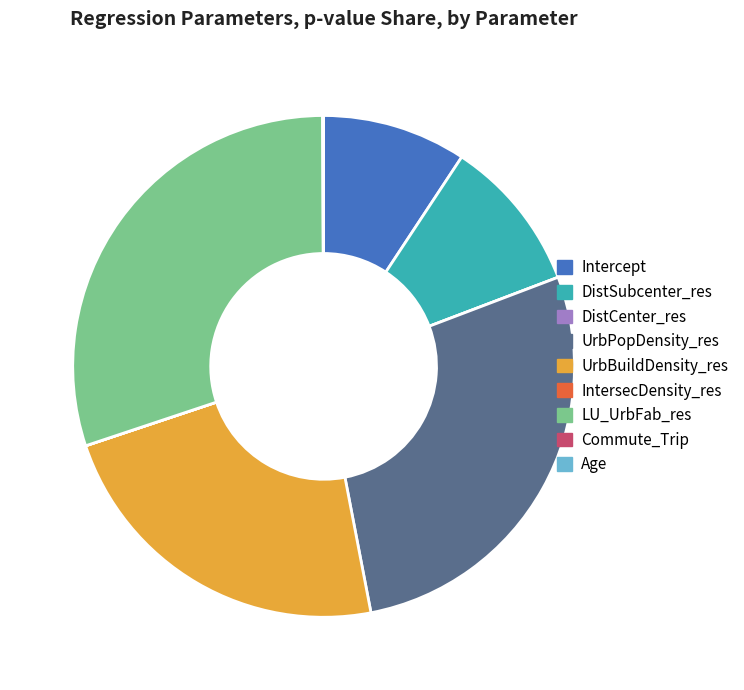

What is the largest slice in the pie chart?

LU_UrbFab_res